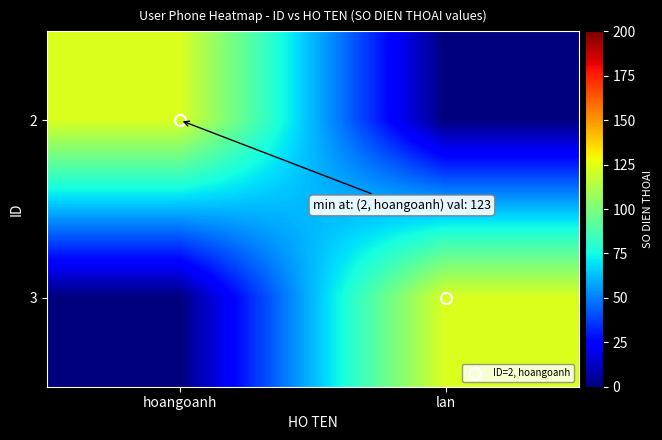

What is the total value across all series at lan?

123